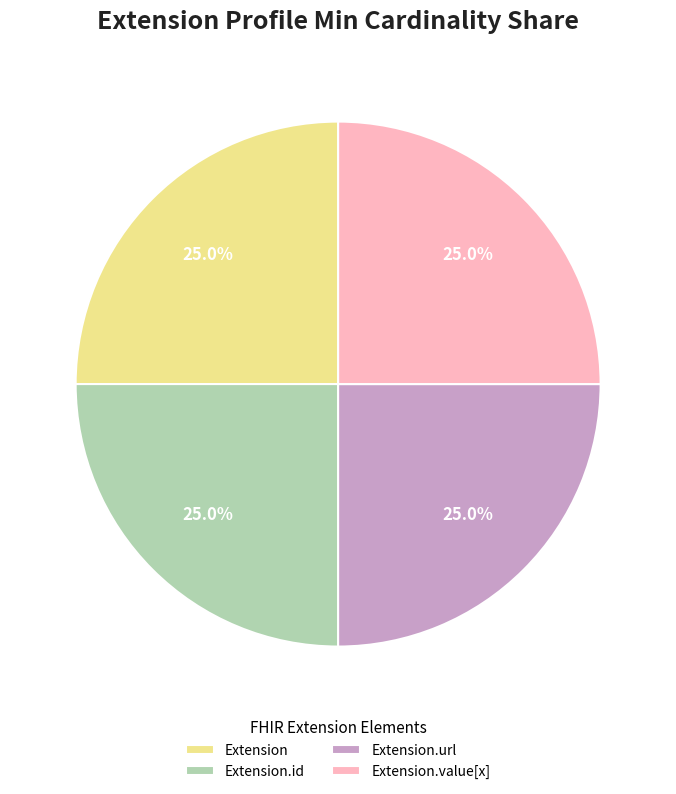

To the nearest percent, what is the average slice percentage?

25%